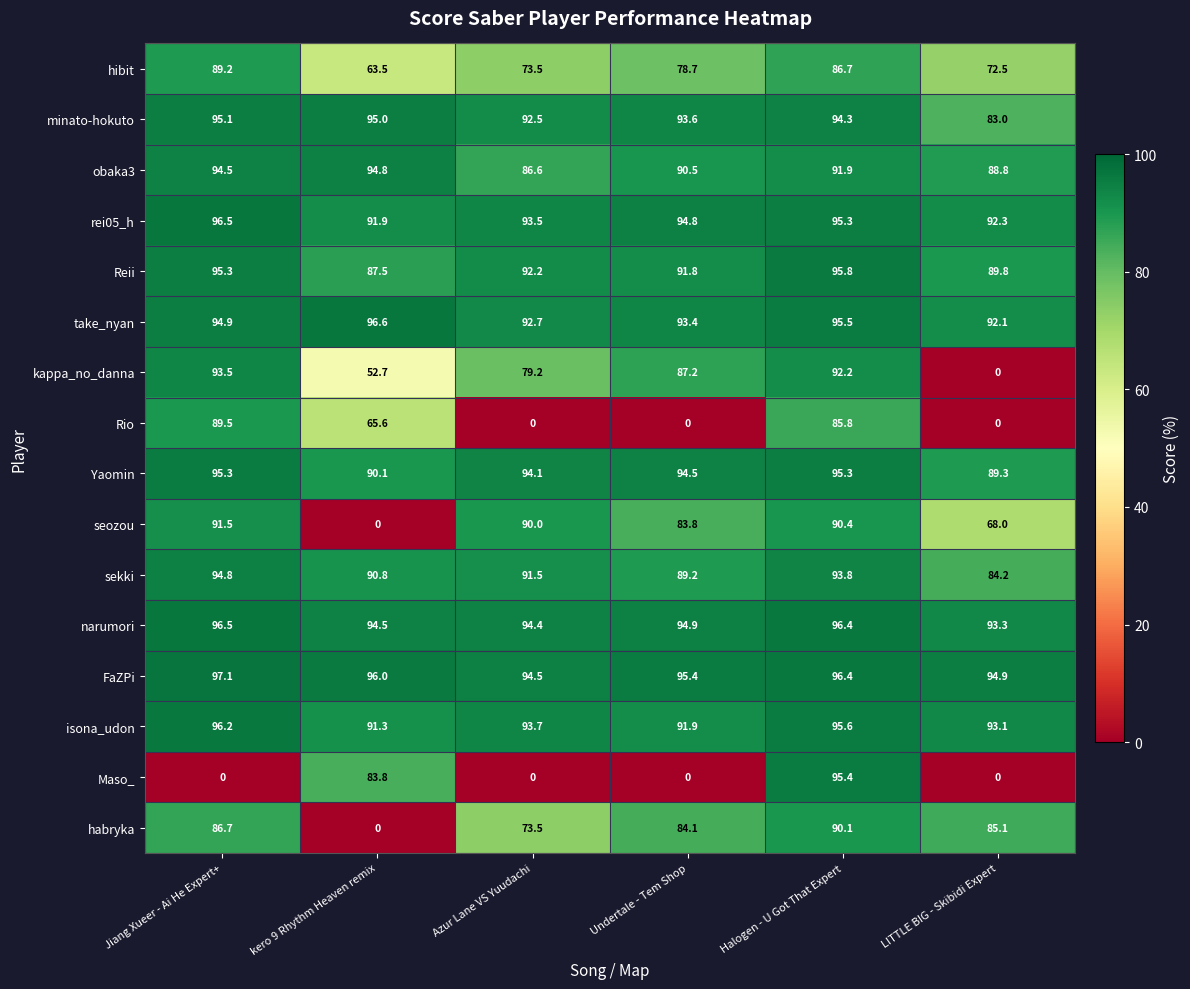

What is the approximate value of seozou at Azur Lane VS Yuudachi?

90.0